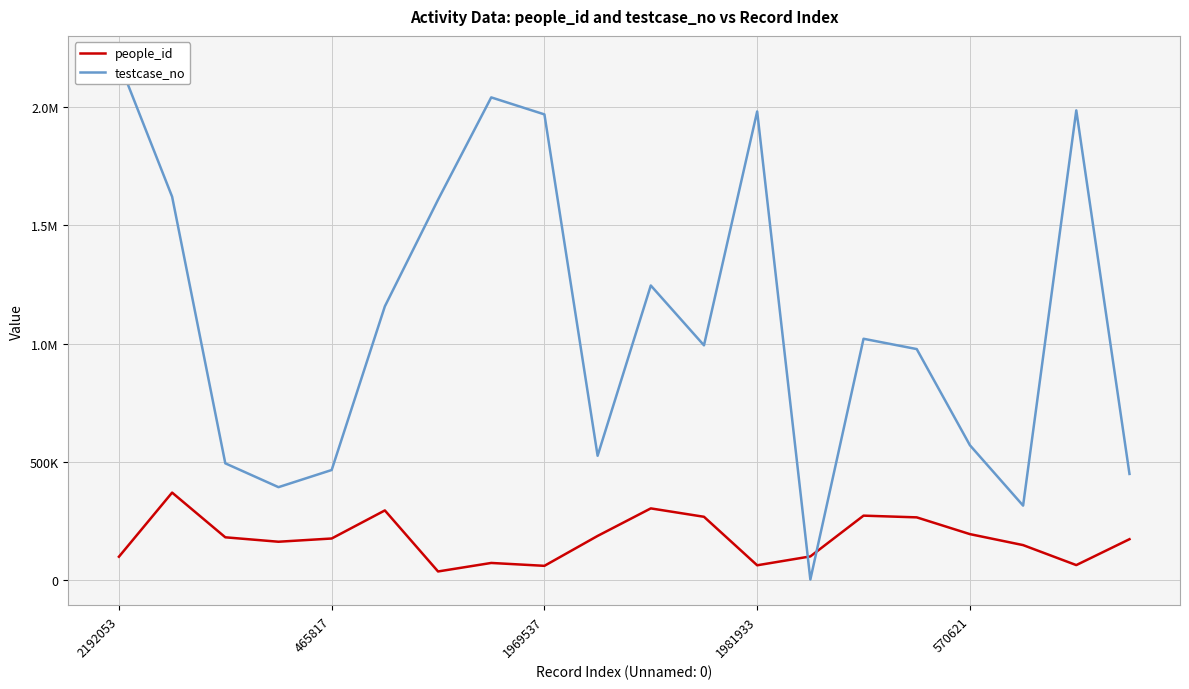

In people_id, how many points are lower than both neighbors (excluding endpoints)?

5